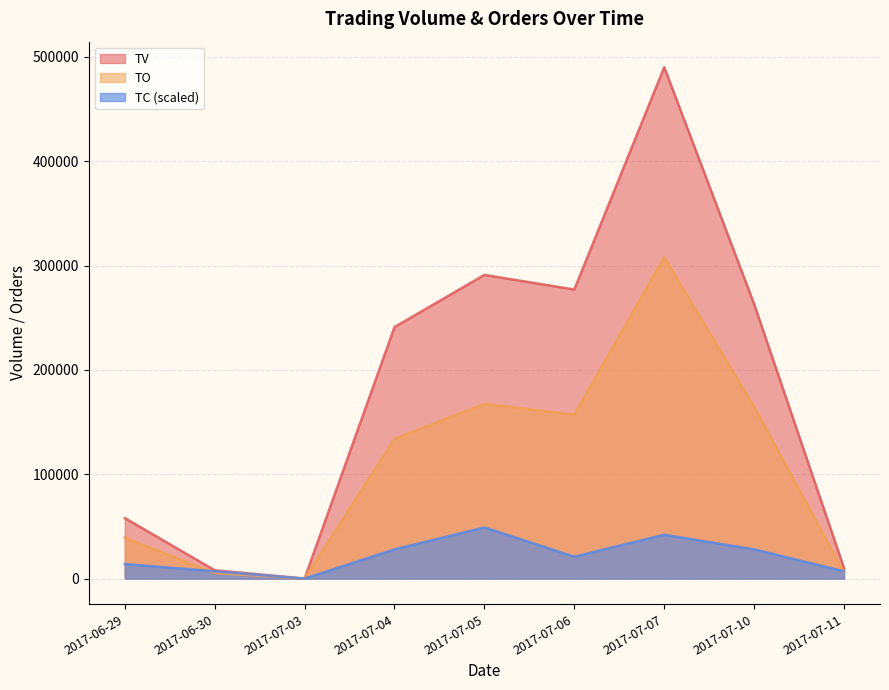

Reading left to right, what are all the values shown in this chart?

TV: 58000	8000	0	241000	291000	277000	490000	263000	10000
TO: 39200	5280	0	133920	167370	157160	307930	164560	5900
TC: 14000	7000	0	28000	49000	21000	42000	28000	7000